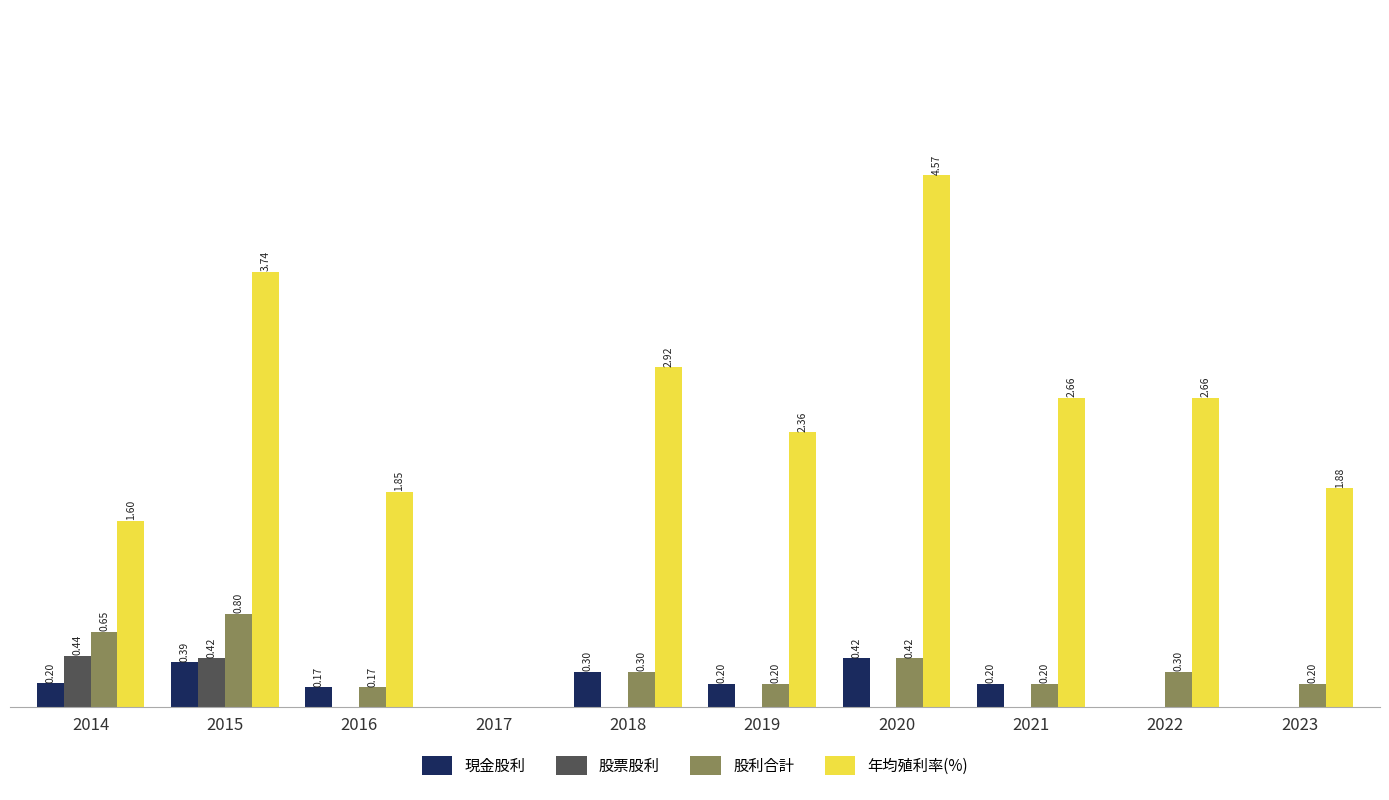

Which series has the largest total across all categories?

年均殖利率(%)